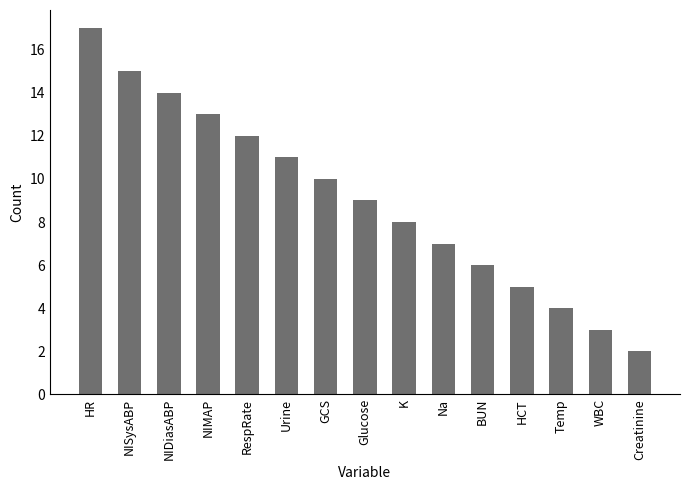

At which category does the chart reach its minimum across all series?

Creatinine